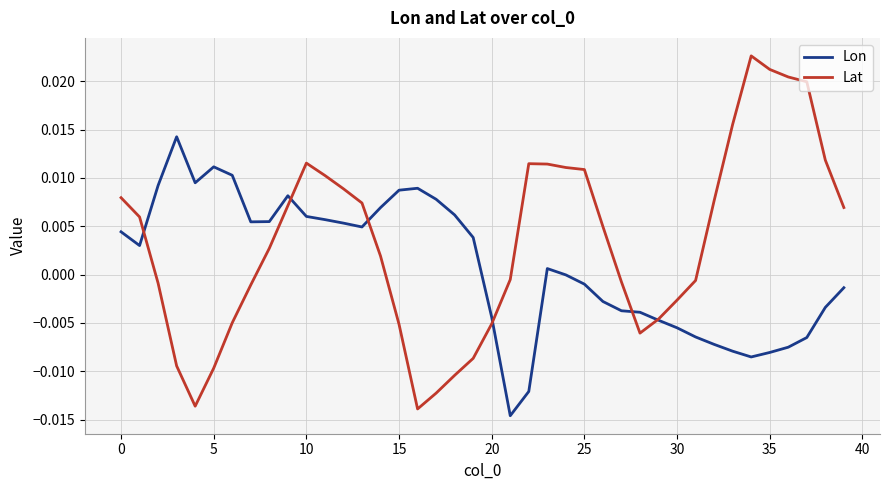

Which series has the largest range (max minus min)?

Lat